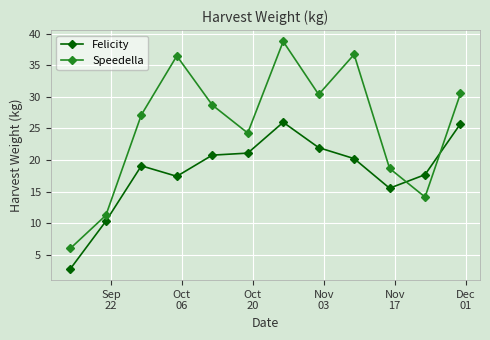

Does the chart have visible grid lines?

Yes